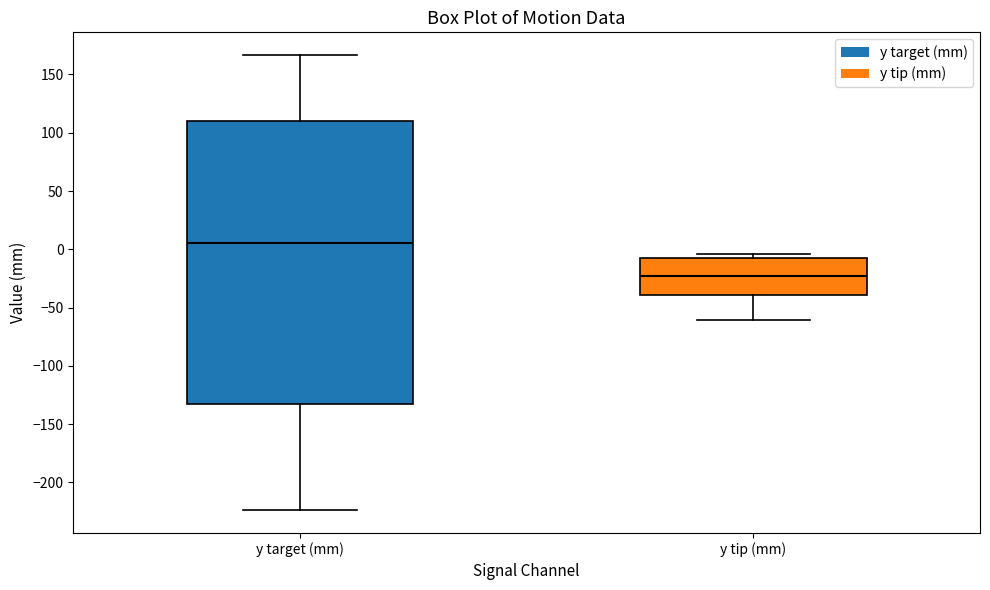

Comparing the boxes themselves (not the whiskers), which one is the tallest?

y target (mm)